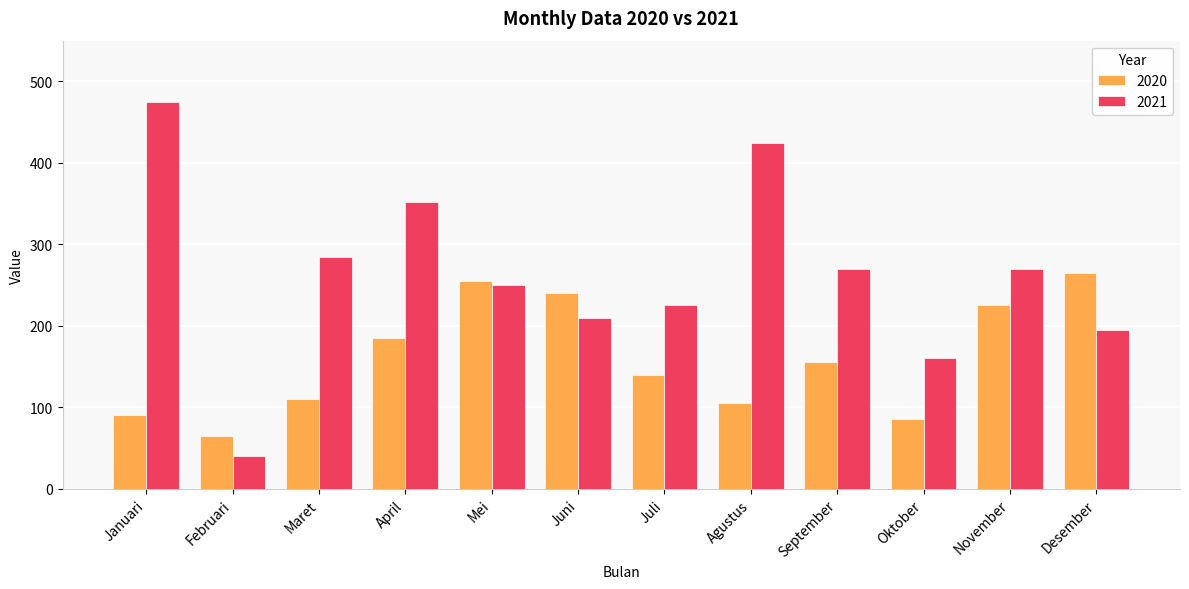

The 2020 series shows 255 at Mei. True or false?

True